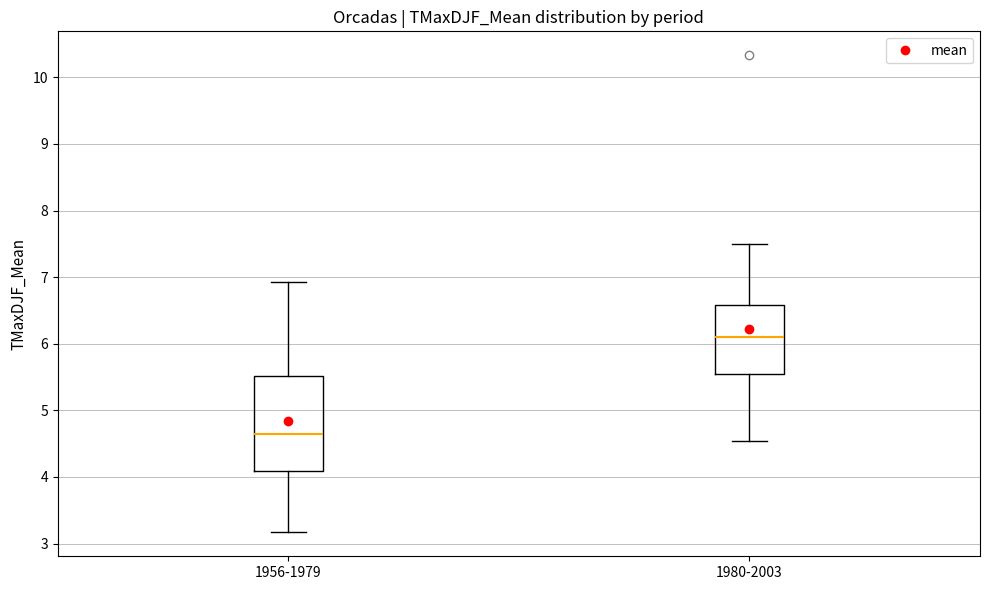

Where does the upper whisker of the box for 1980-2003 end on the y-axis? The values are not printed on the chart, so give them approximately, as read against the axis.

7.5